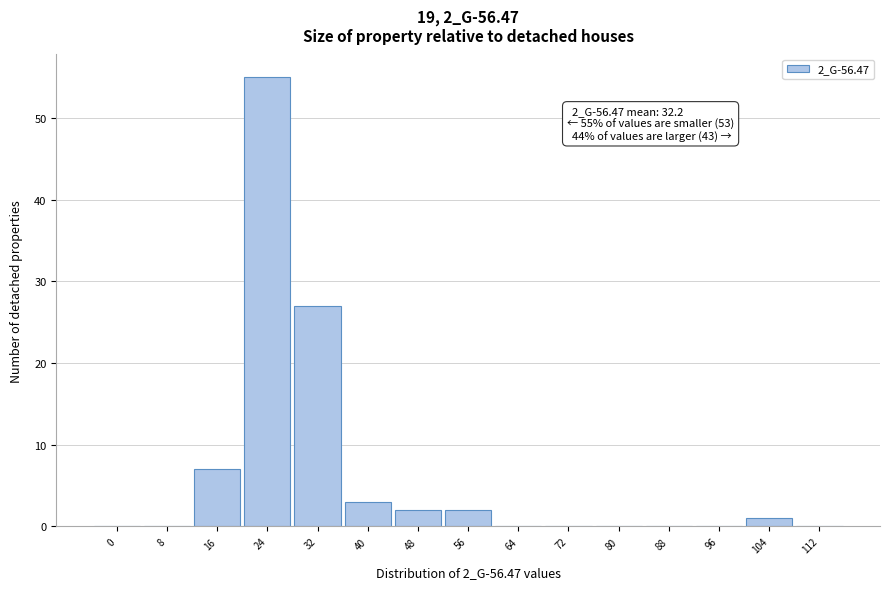

Reading right to left, what are all the values shown in this chart?

112=0	104=1	96=0	88=0	80=0	72=0	64=0	56=2	48=2	40=3	32=27	24=55	16=7	8=0	0=0